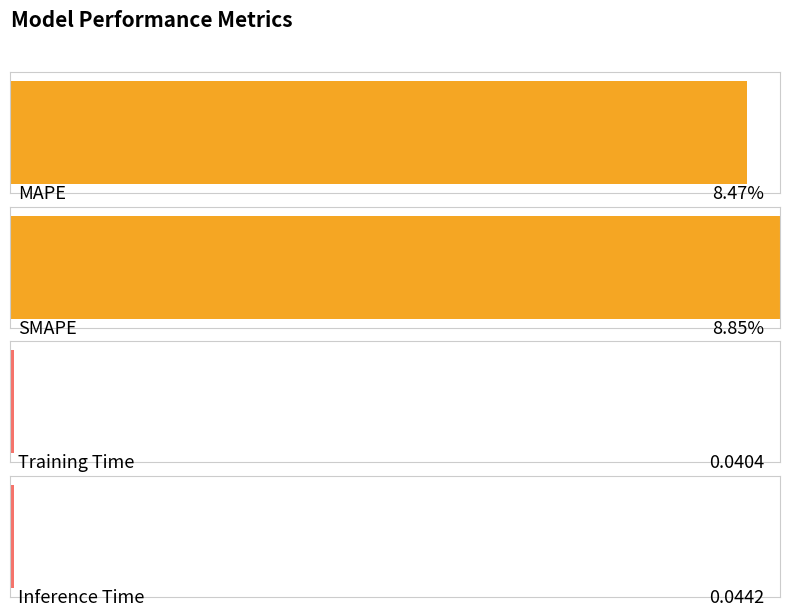

Reading right to left, transcribe all the data shown in this chart.

0.0	0.0	8.8	8.5